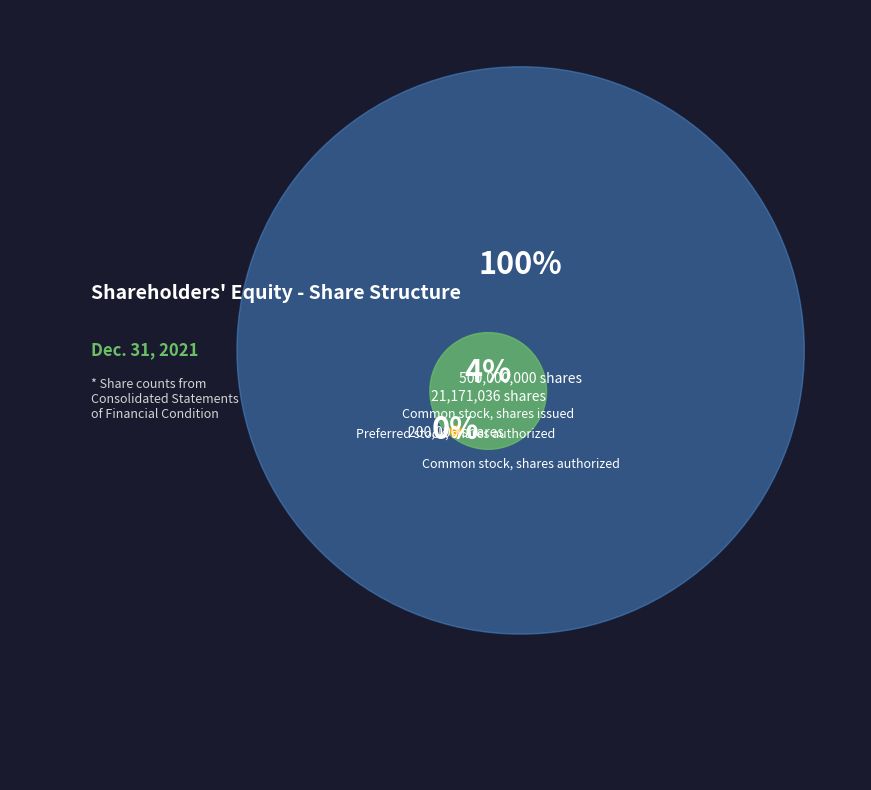

Rank the categories by value from lowest to highest.

Preferred stock, shares authorized, Common stock, shares issued, Common stock, shares authorized